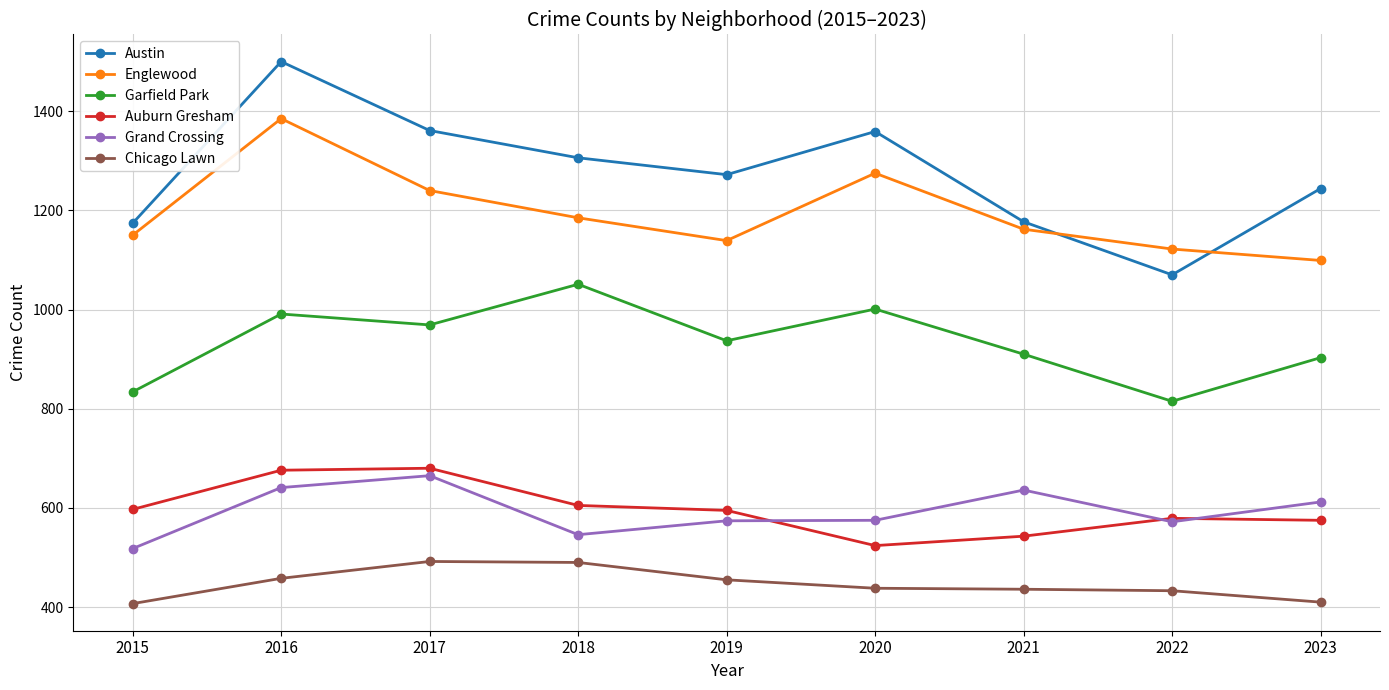

How many lines are shown in the chart?

6